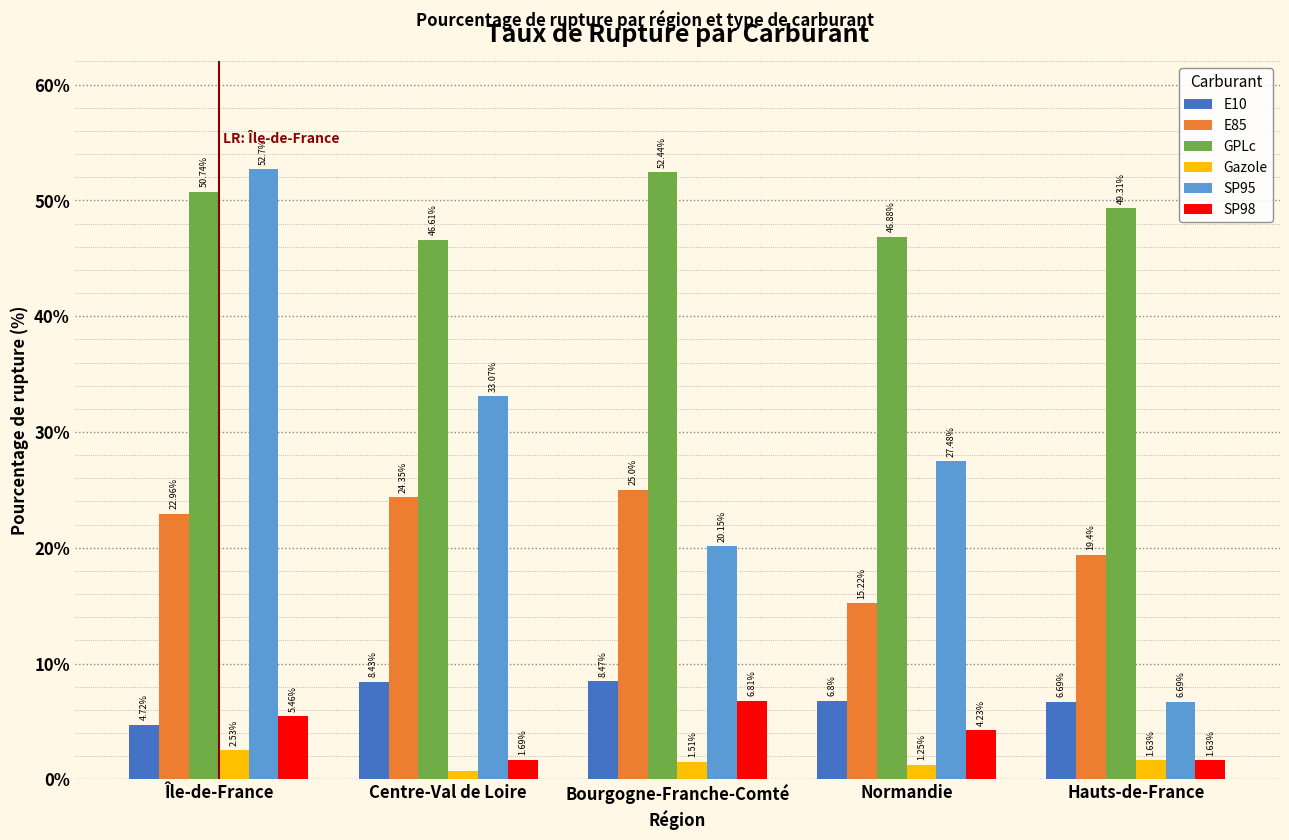

Is the value of E85 at Bourgogne-Franche-Comté greater than the value of E10 at Île-de-France?

Yes